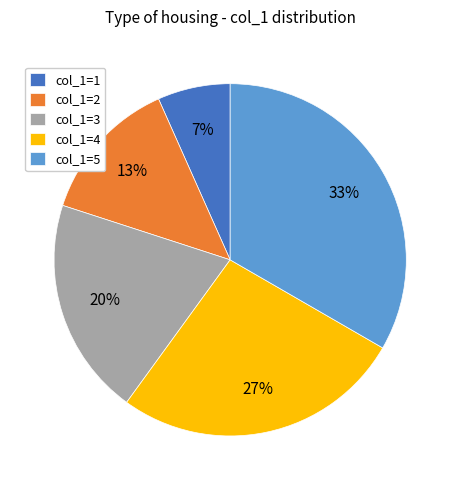

To the nearest percent, what portion does col_1=3 represent?

20%